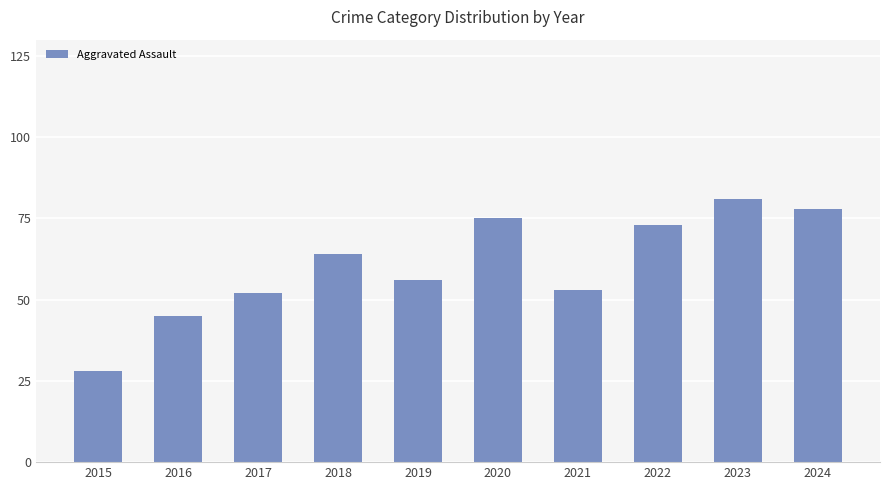

How many bars are there in total?

10